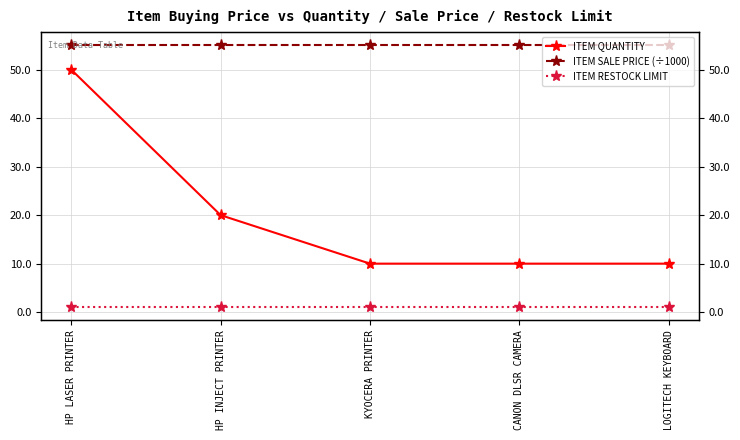

Which series has the largest total across all categories?

ITEM SALE PRICE (÷1000)